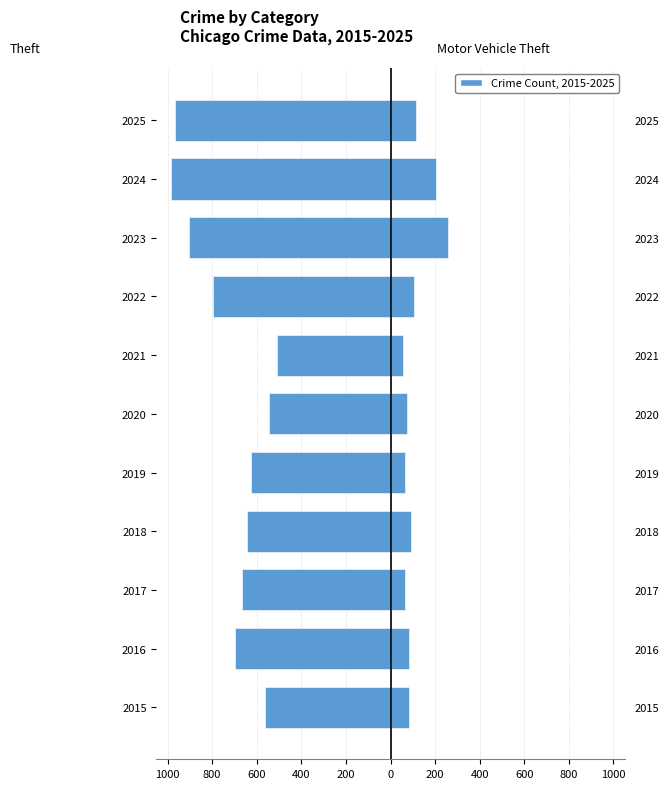

What is the difference between the second highest and minimum values in the Theft series?

436